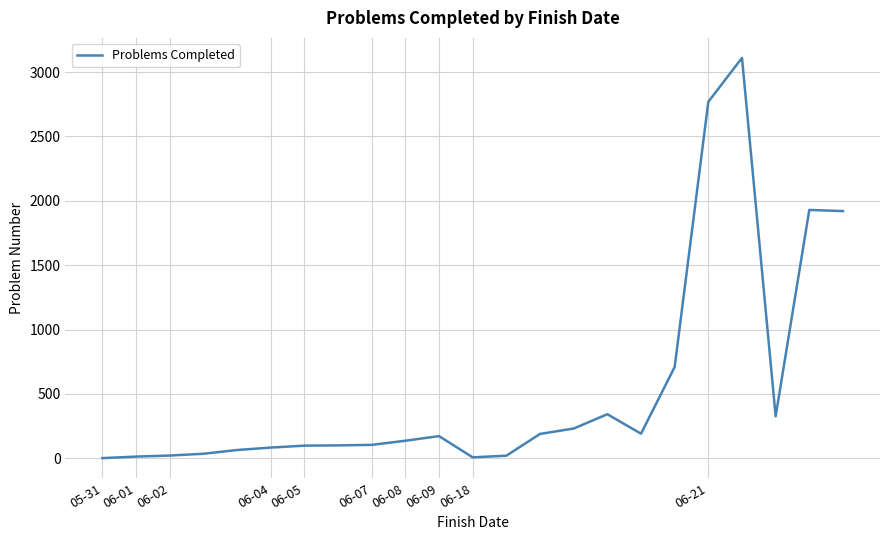

What is the maximum value shown in the chart?

3110